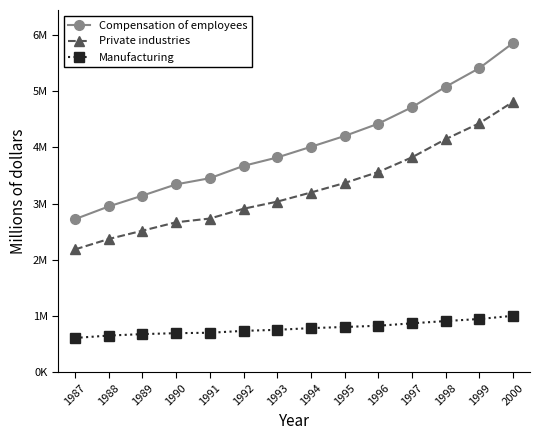

True or false: Compensation of employees has more than 0 points higher than both neighbors.

False